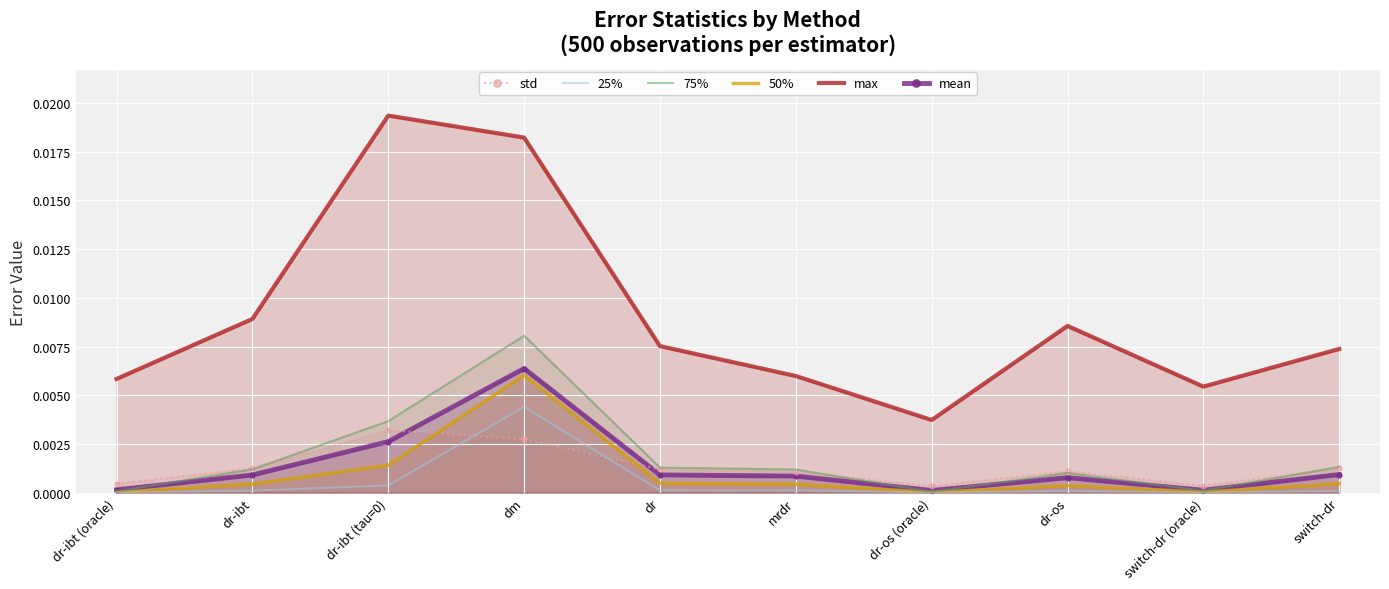

Which label corresponds to the smallest value in the chart?

dr-ibt (oracle)